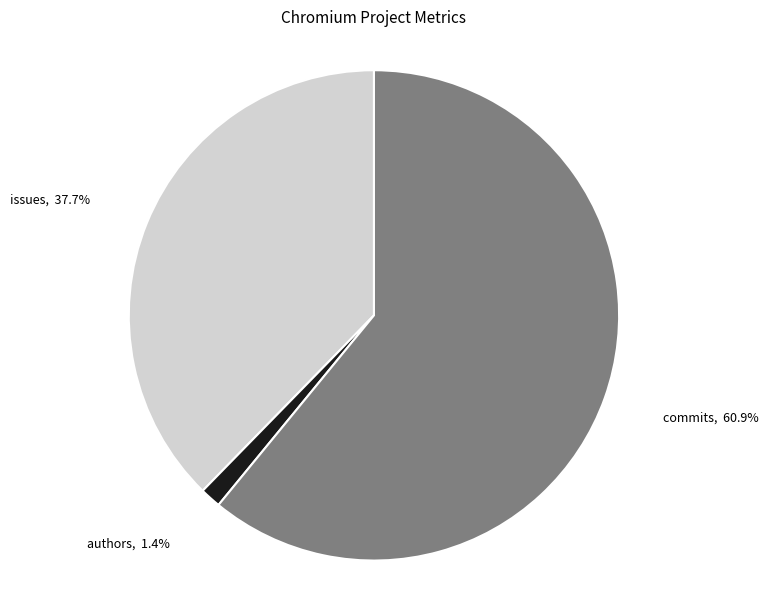

How many segments does this pie chart have?

3